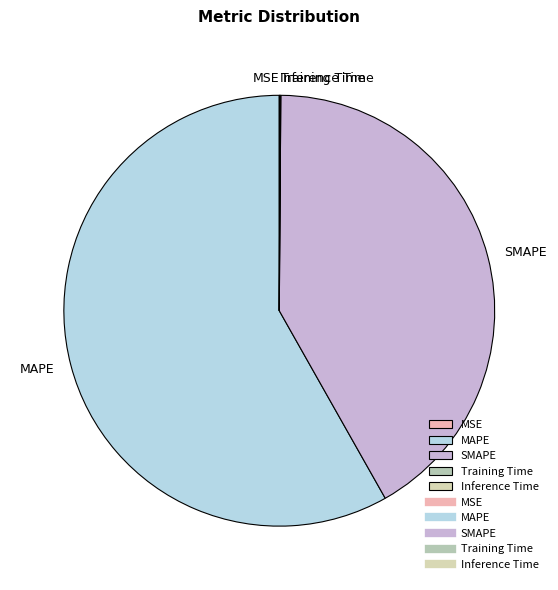

What is the majority slice?

MAPE